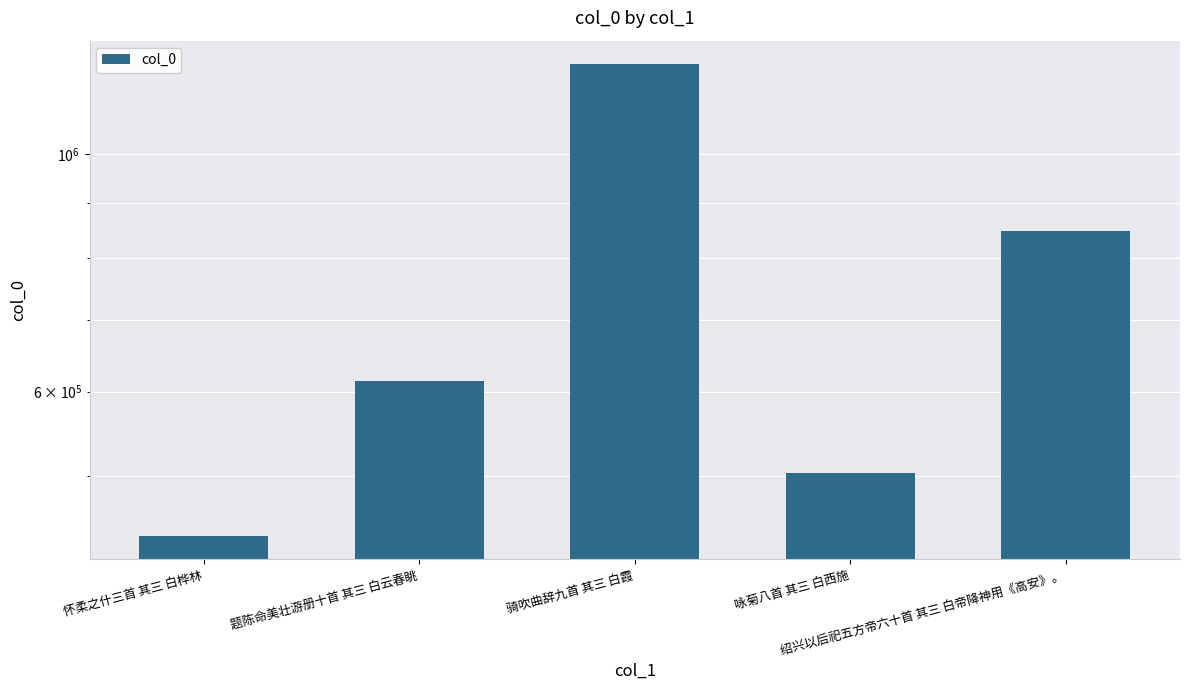

Where does the data first go above 614259?

骑吹曲辞九首 其三 白霞